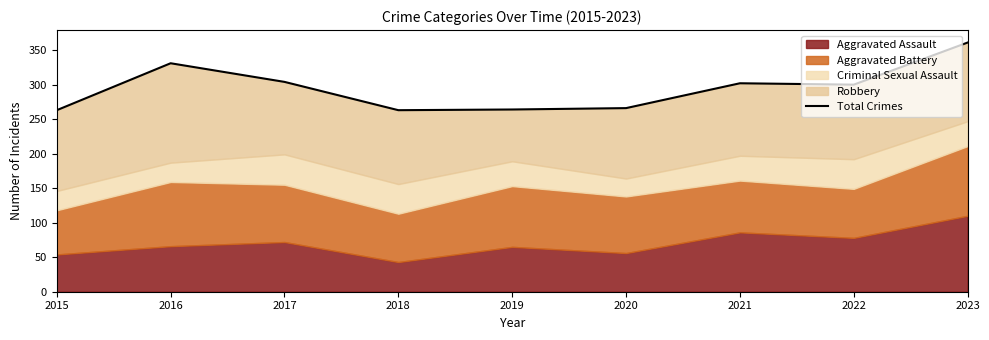

True or false: the data has more than 1 interior local peaks.

True